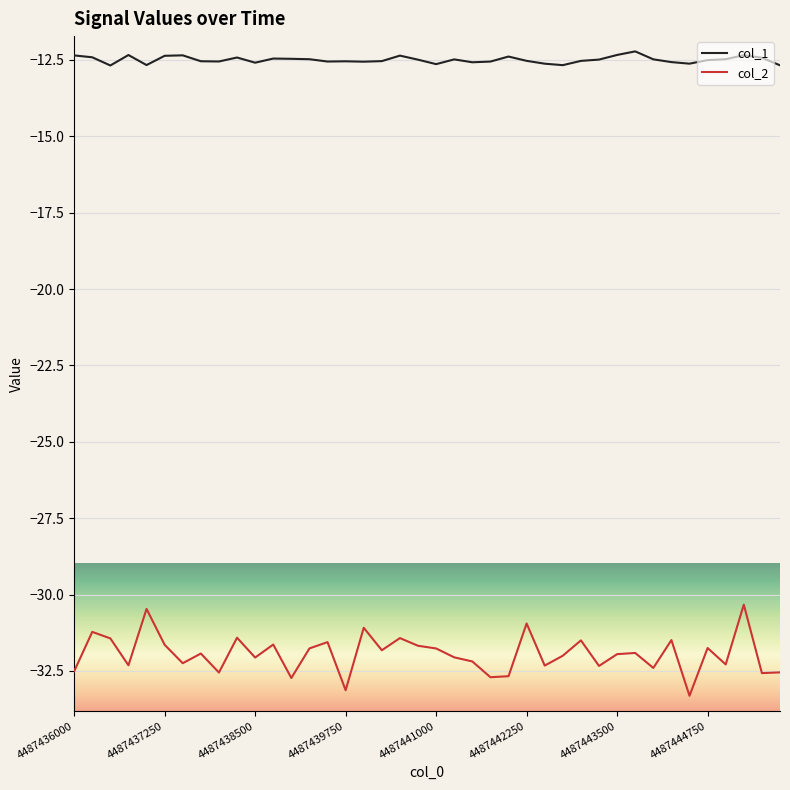

Does the chart have visible grid lines?

Yes